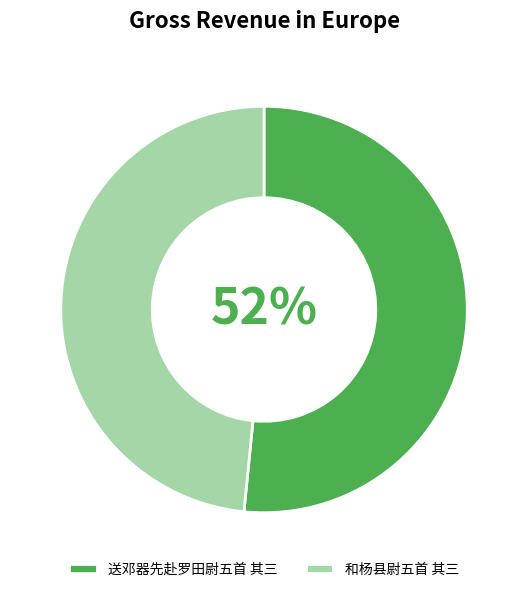

How many slices are in this pie chart?

2